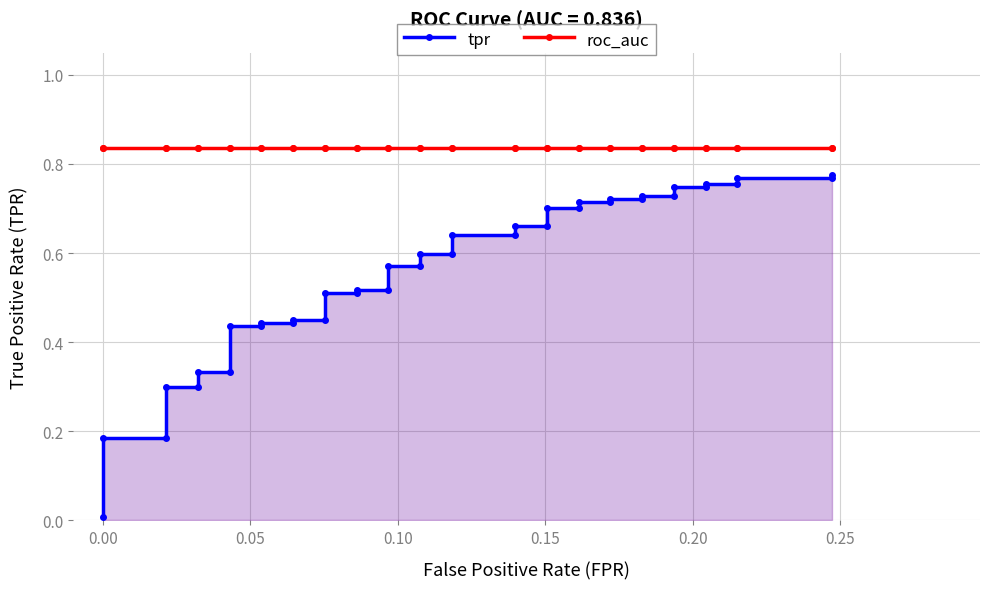

True or false: roc_auc and tpr cross at least once.

False